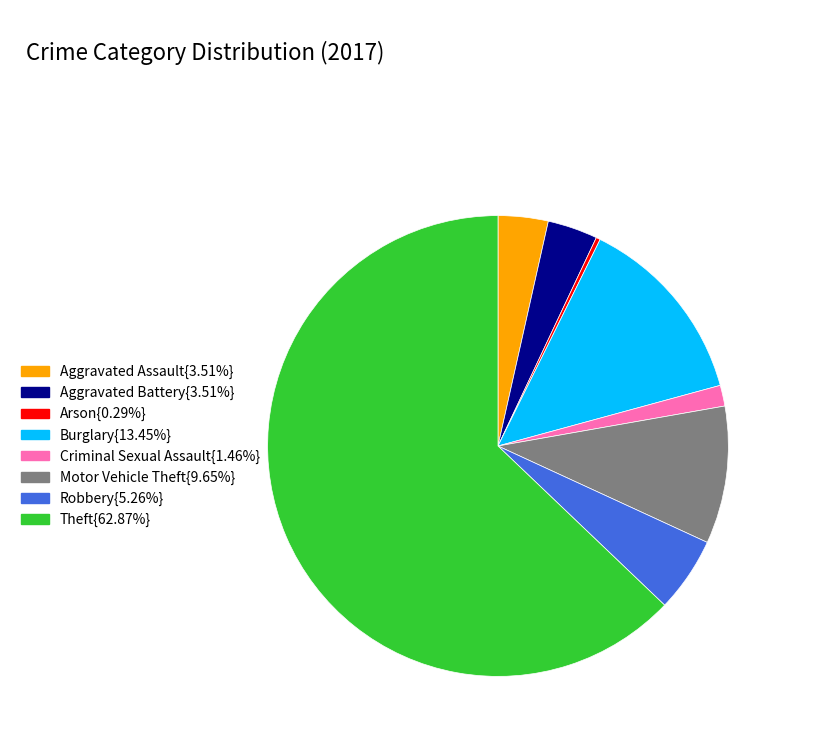

Is there any slice that represents more than half of the pie?

Yes